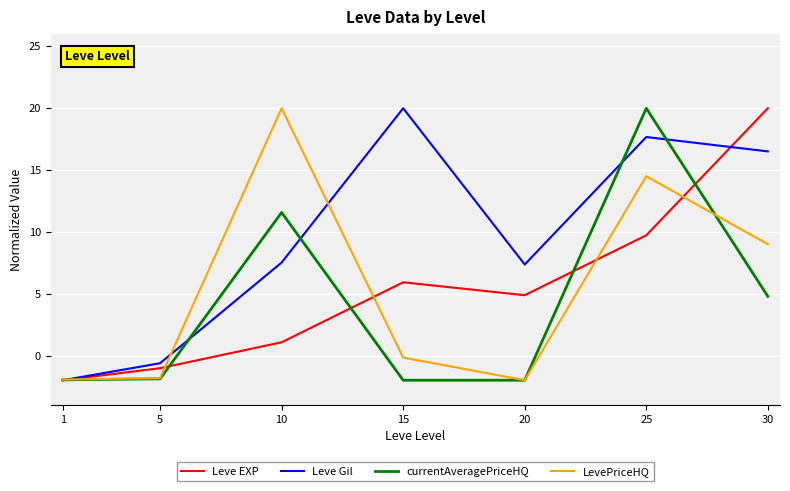

What is the difference between the Leve Gil values at 5 and 25?

18.3